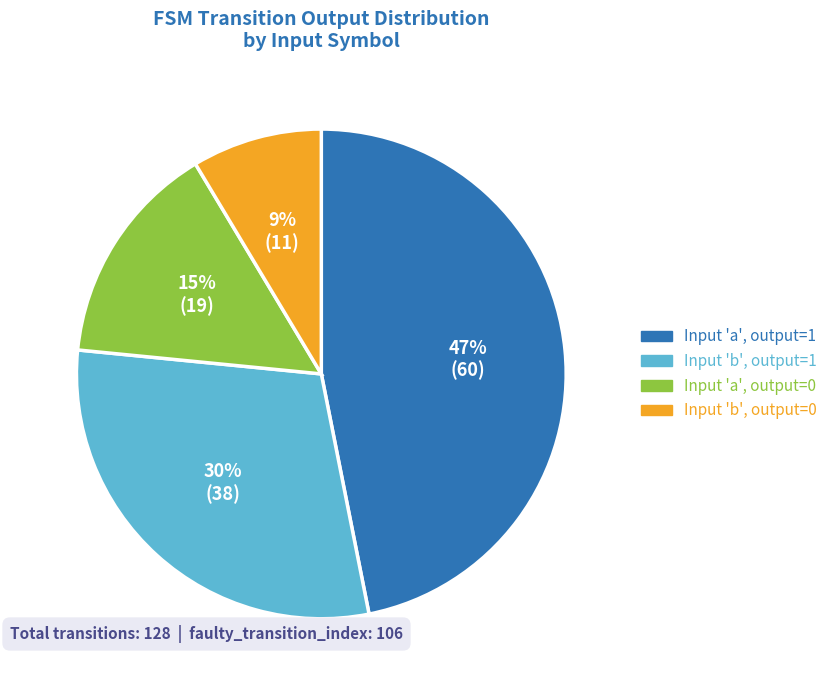

Does Input 'b', output=0 account for over 50% of the chart?

No